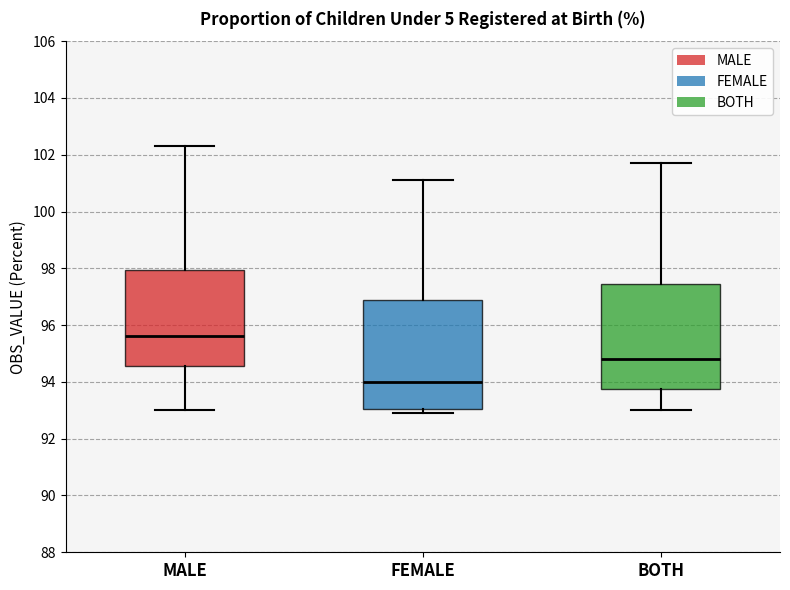

Reading left to right, transcribe this box plot: for each box, give where its median line is, the range the box spans, and where its two whiskers end, as read against the y-axis. The values are not printed on the chart, so give them approximately, as read against the axis.

MALE: median 95.6, box 94.6 to 98.0, whiskers 93.0 to 102.4
FEMALE: median 94.0, box 93.0 to 97.0, whiskers 93.0 (just below the box's lower edge) to 101.2
BOTH: median 94.8, box 93.8 to 97.4, whiskers 93.0 to 101.8